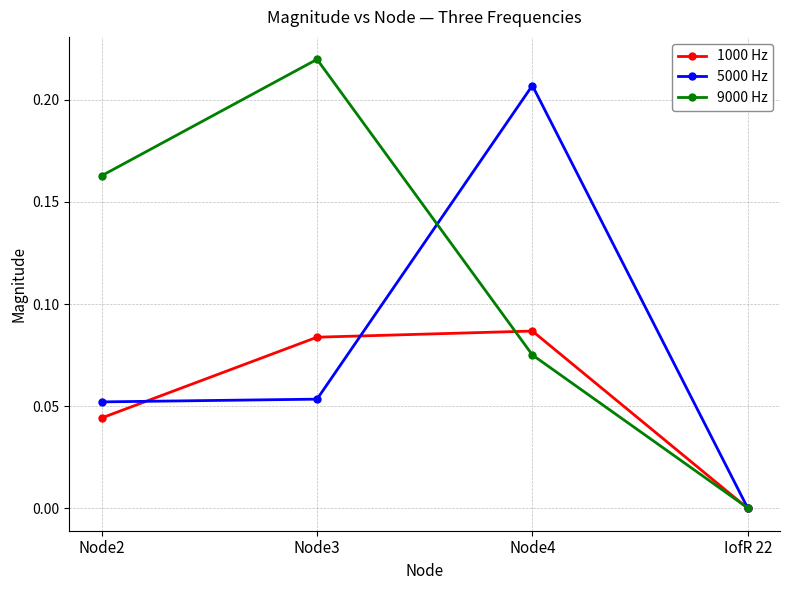

Where is 9000 Hz nearest to the value 0?

IofR 22